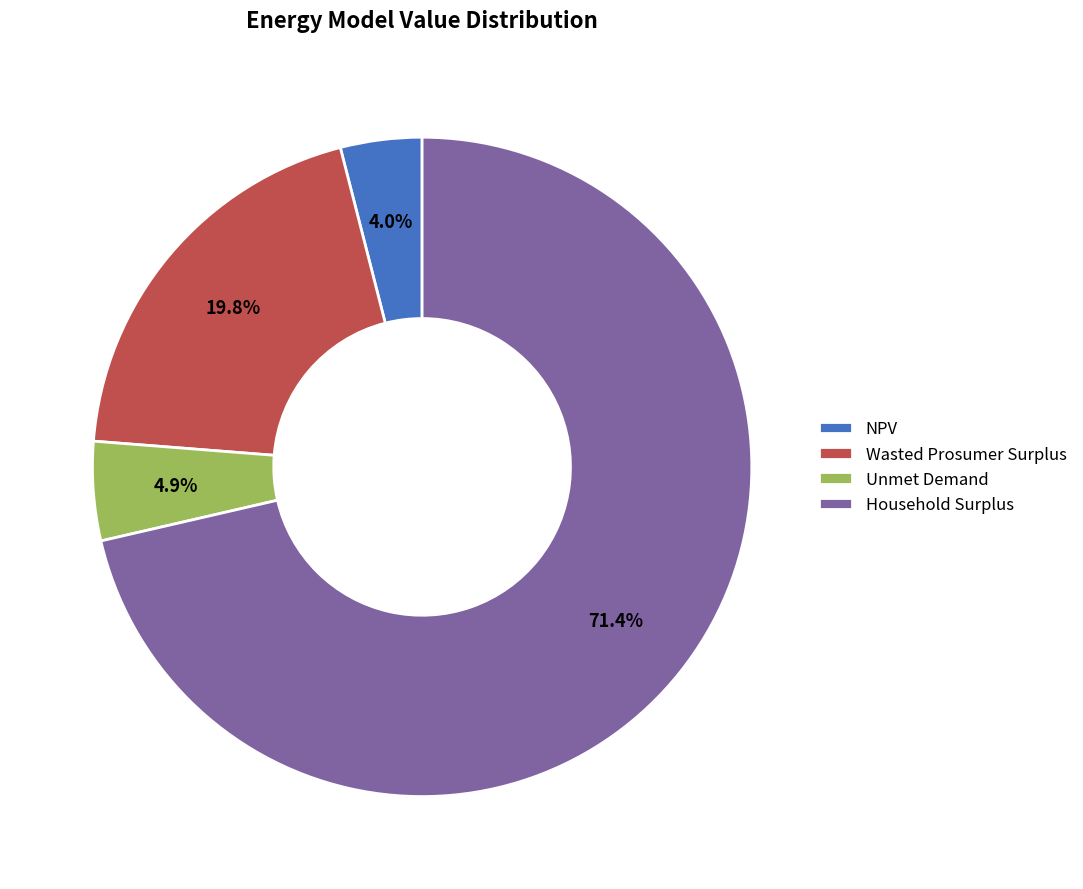

Is the sum of Wasted Prosumer Surplus and NPV greater than half?

No